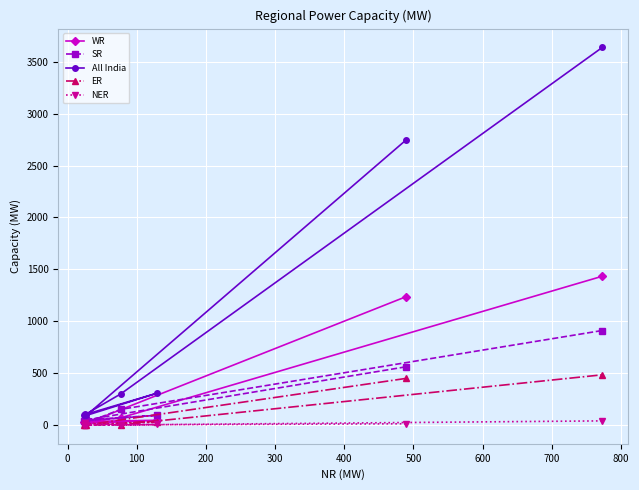

Rank the series by their maximum value, from lowest to highest.

NER, ER, SR, WR, All India